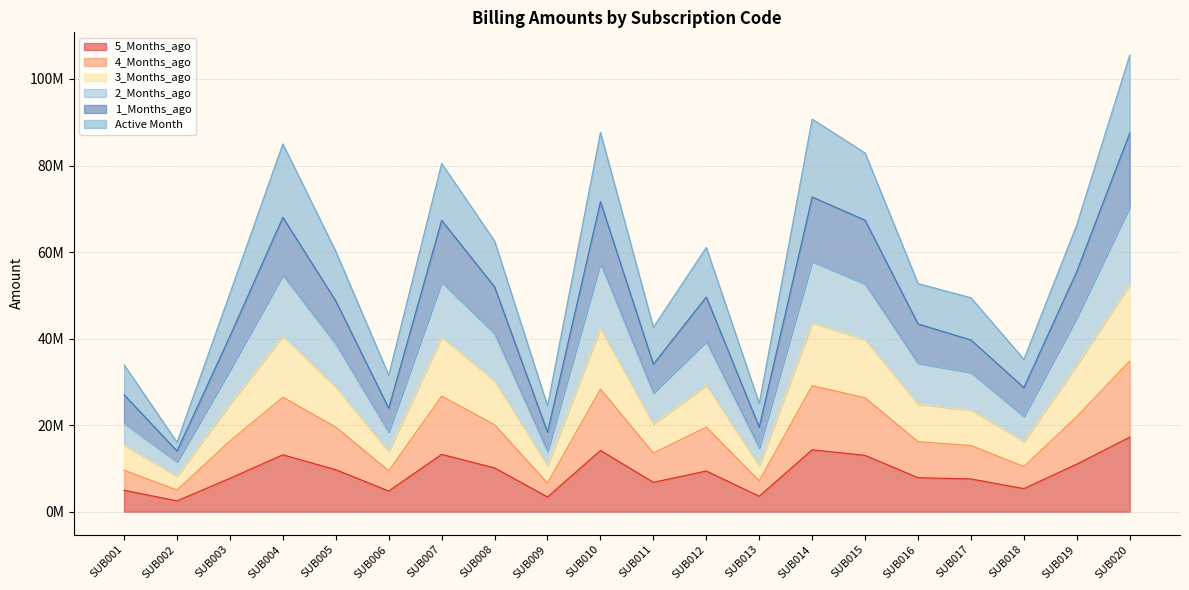

True or false: 2_Months_ago and 4_Months_ago intersect in this chart.

False